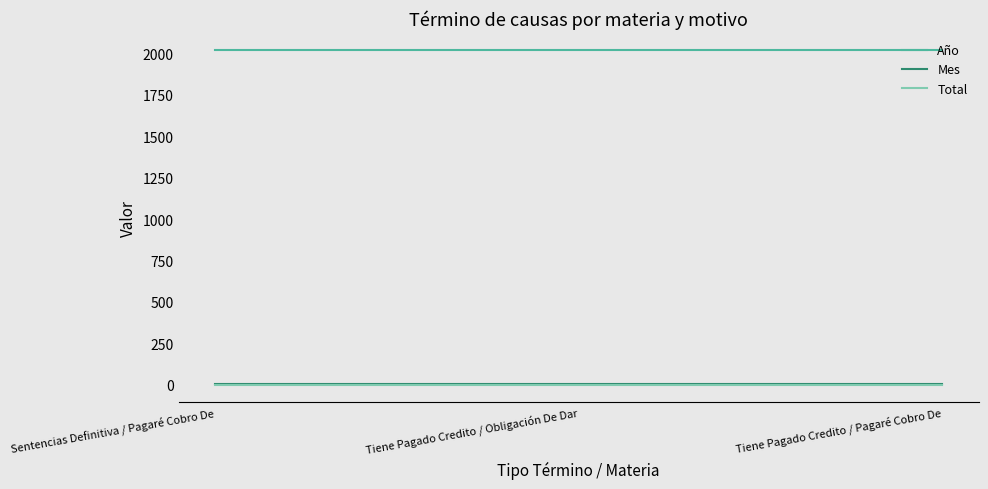

Does the chart display data point markers on the line(s)?

No